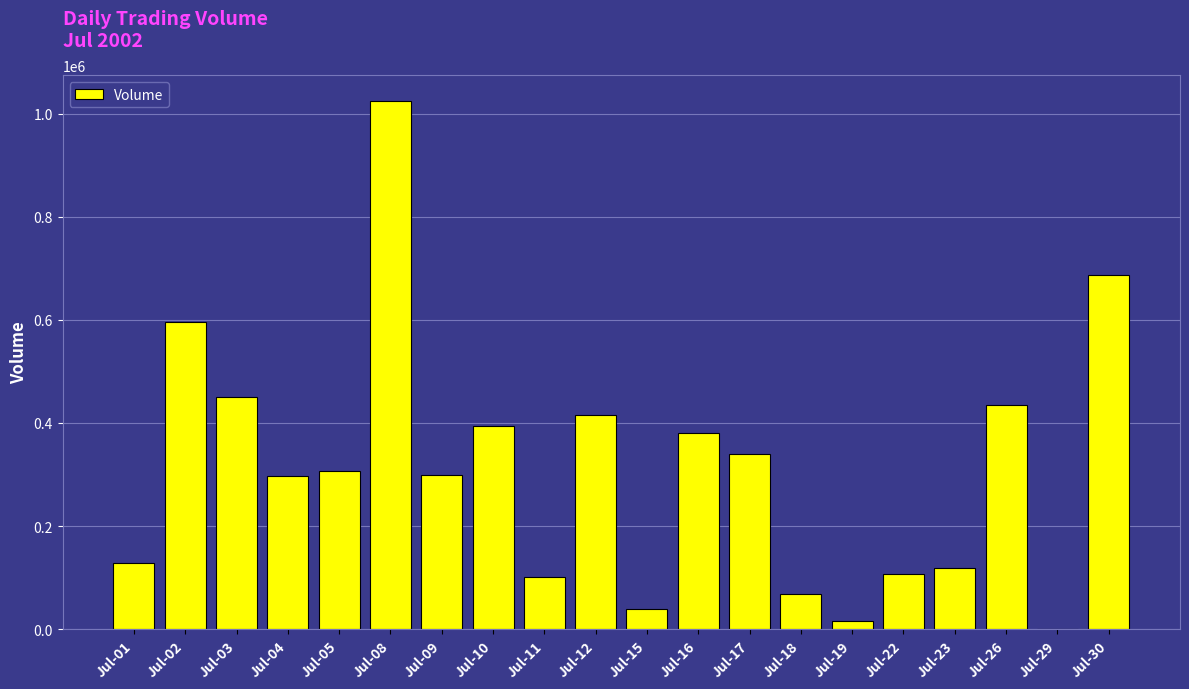

The value at Jul-12 is 415698. True or false?

True